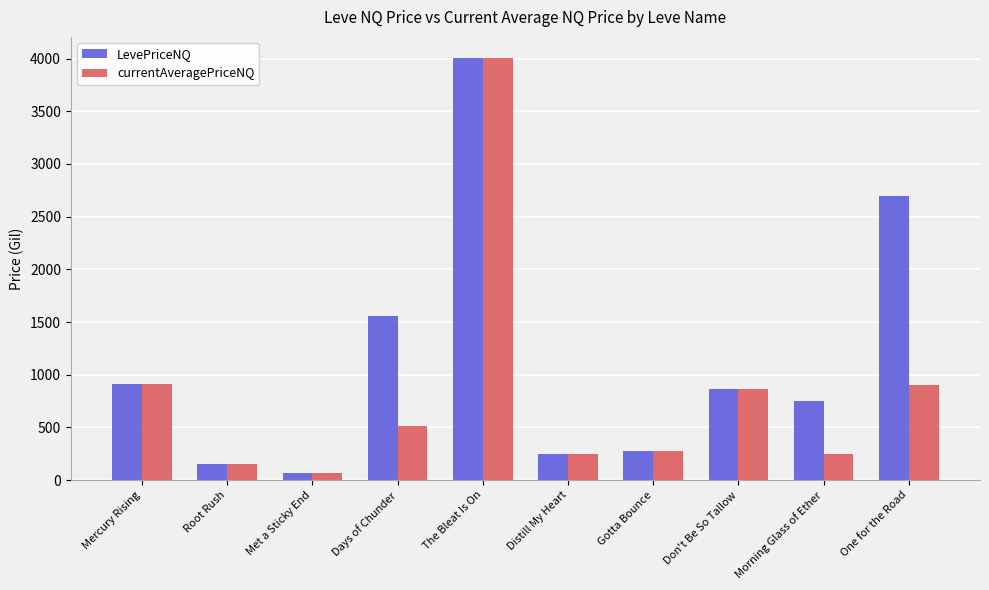

What value does the currentAveragePriceNQ series have at Don't Be So Tallow?

869.0